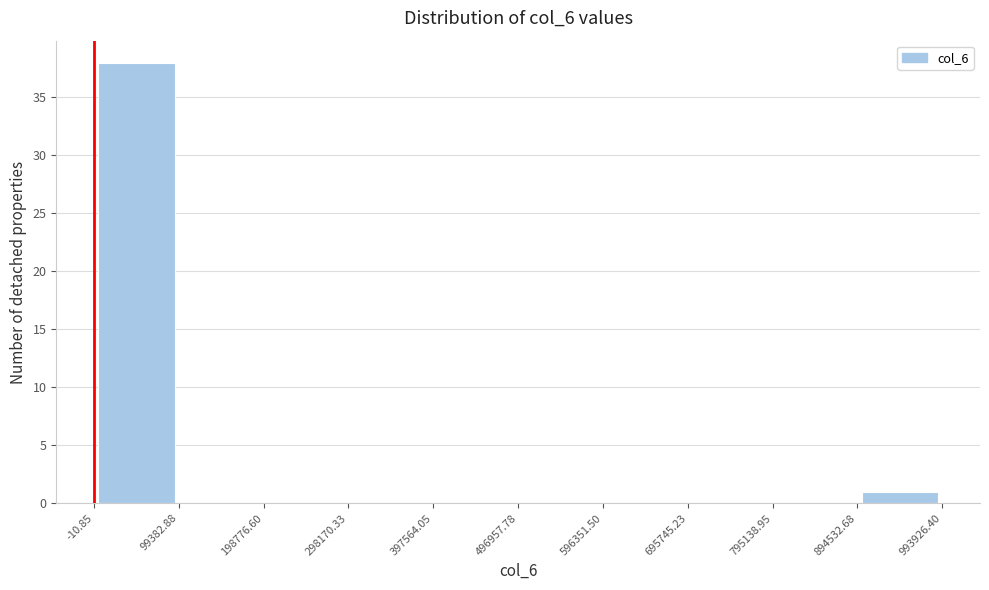

Reading left to right, list every bar in this chart as the range it spans on the x-axis followed by its height. The values are not printed on the chart, so give them approximately, as read against the axis.

-10.85 to 99382.88: 38
99382.88 to 198776.60: 0
198776.60 to 298170.33: 0
298170.33 to 397564.05: 0
397564.05 to 496957.78: 0
496957.78 to 596351.50: 0
596351.50 to 695745.23: 0
695745.23 to 795138.95: 0
795138.95 to 894532.68: 0
894532.68 to 993926.40: 1